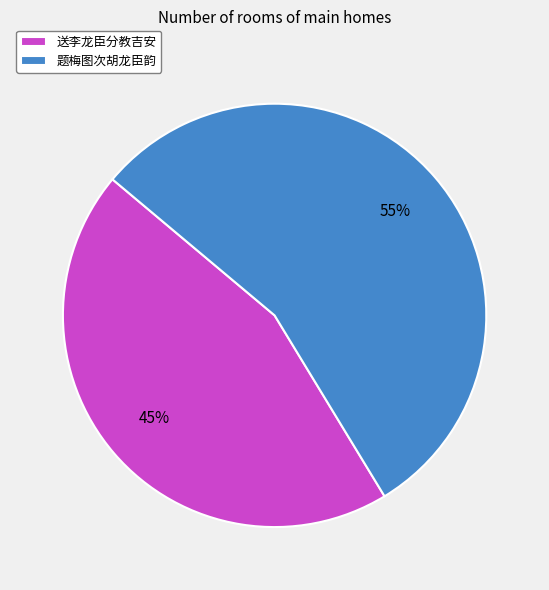

To the nearest percent, what percentage of the pie is 送李龙臣分教吉安?

45%